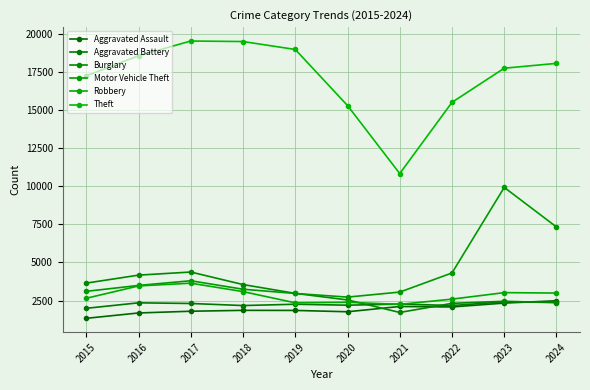

Does the chart have visible grid lines?

Yes